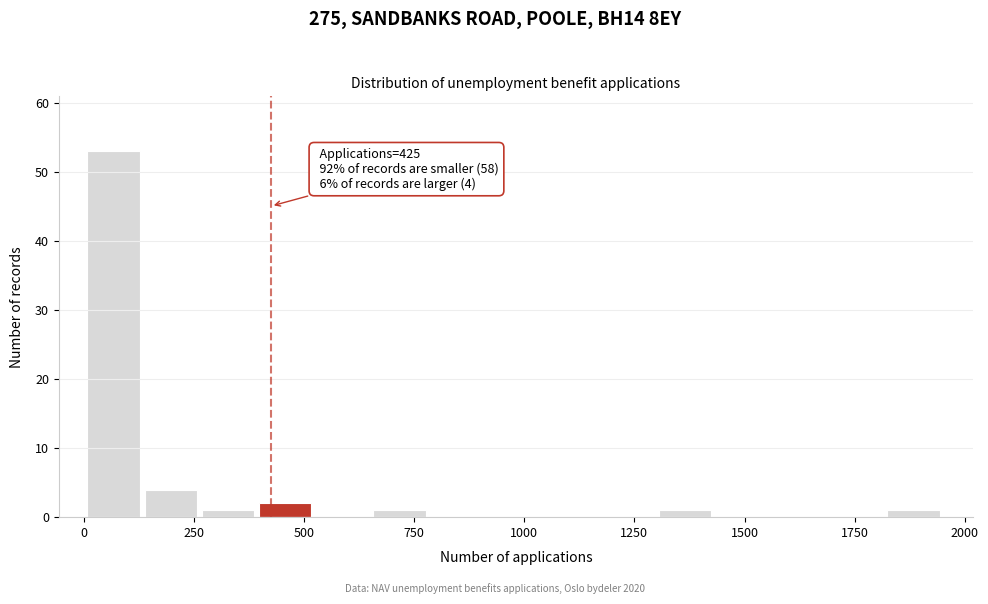

Around what value on the x-axis is the tallest bar? Give the approximate position of its centre, as read against the axis.

50